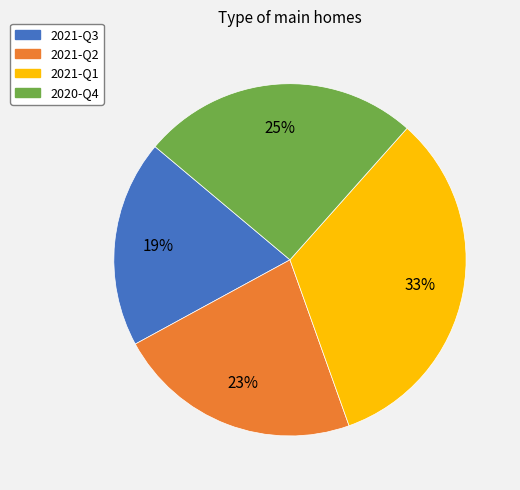

Between 2021-Q2 and 2021-Q3, which is larger?

2021-Q2